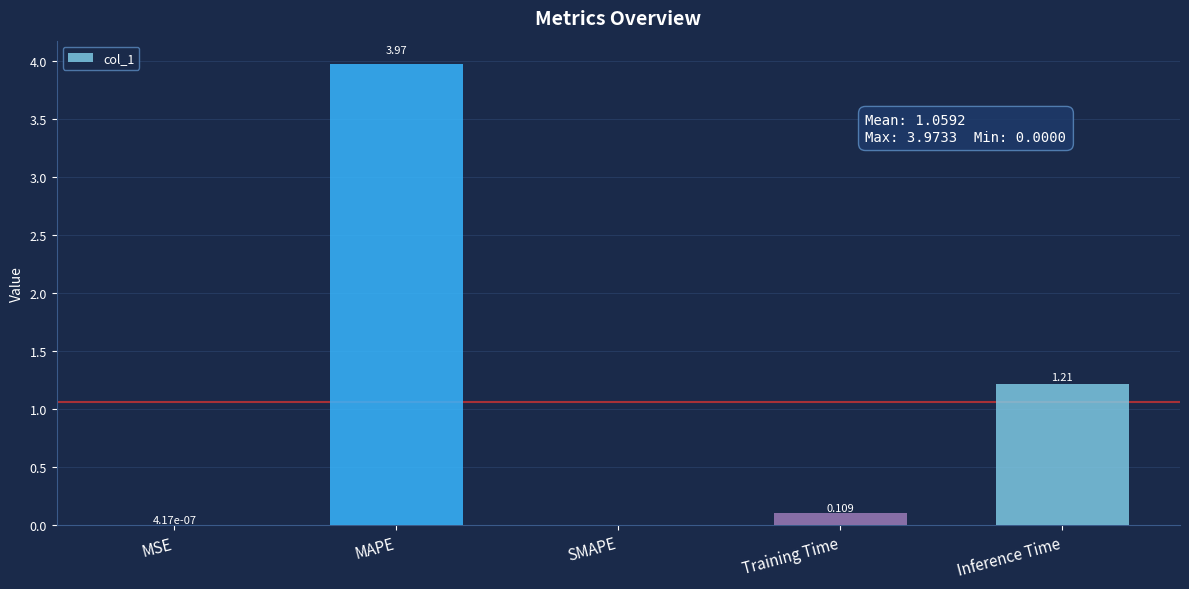

Where is the data nearest to the value 1?

Inference Time